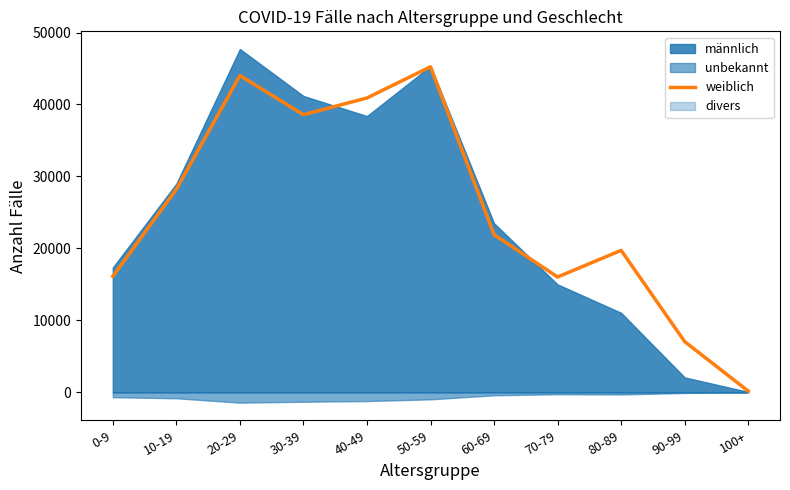

The value of weiblich at 50-59 is 45239. True or false?

True